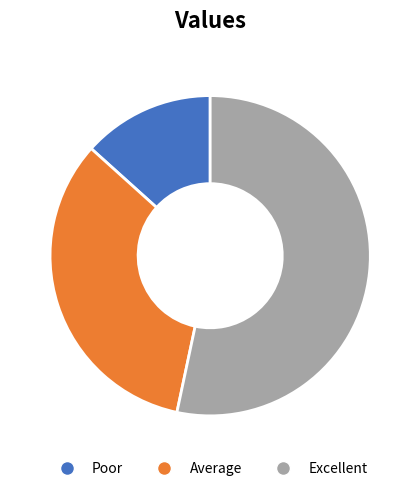

Rank the categories by value from lowest to highest.

Poor, Average, Excellent